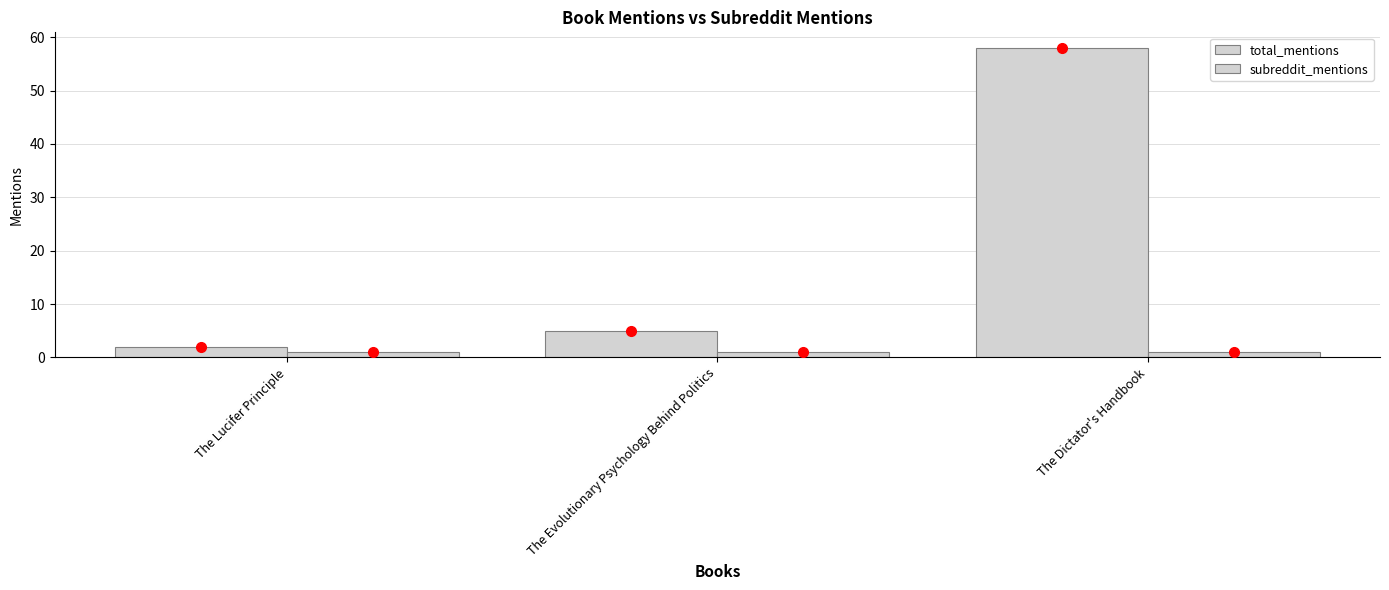

List the series in order of their peak value, highest first.

total_mentions, subreddit_mentions